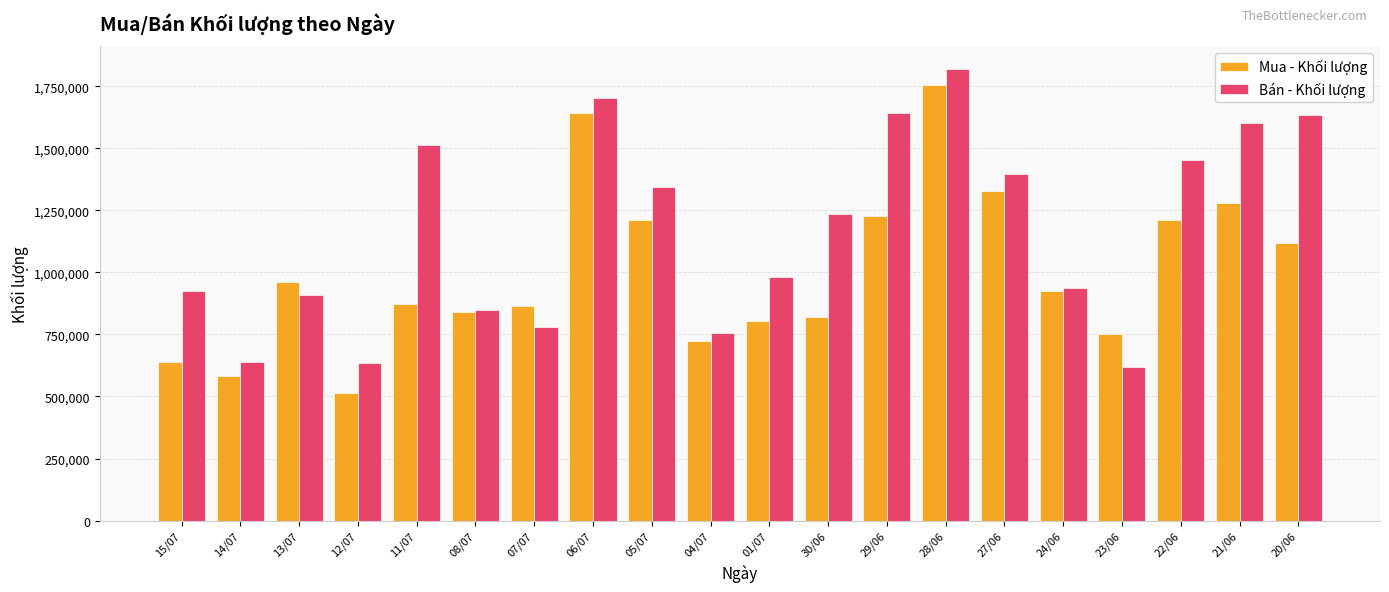

What is the spread (max minus min) of values at 04/07?

32300